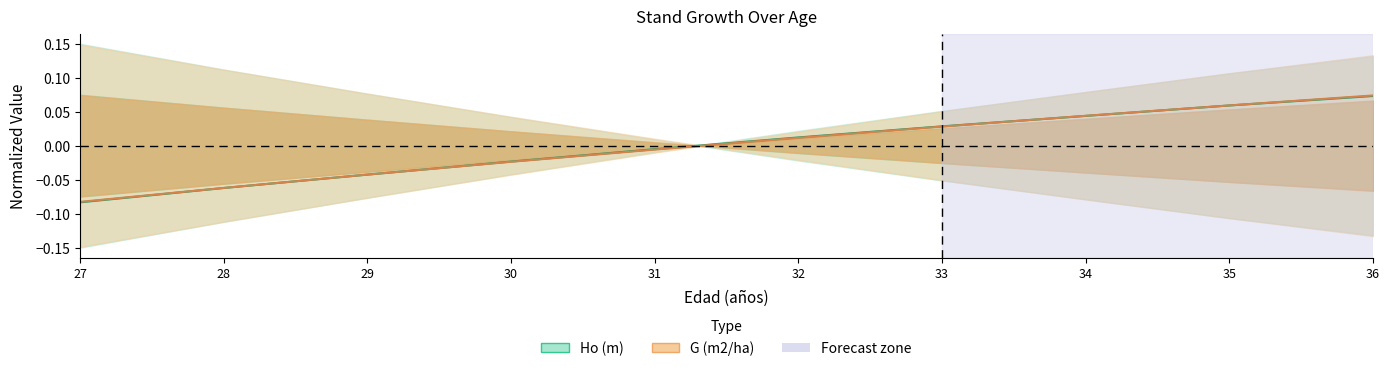

Which label corresponds to the largest value in the chart?

36